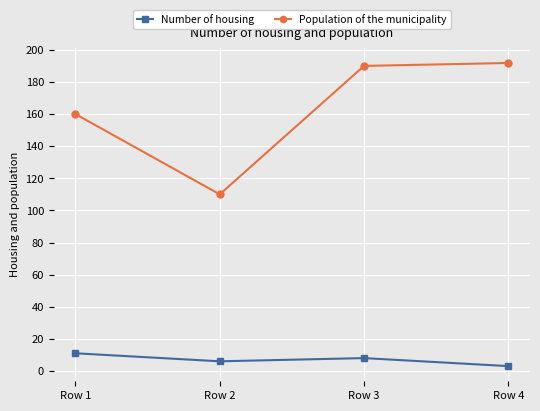

Reading right to left, extract all data points from this chart.

Number of housing: 3.0	8.0	6.0	11.0
Population of the municipality: 191.8	190.0	110.0	160.0